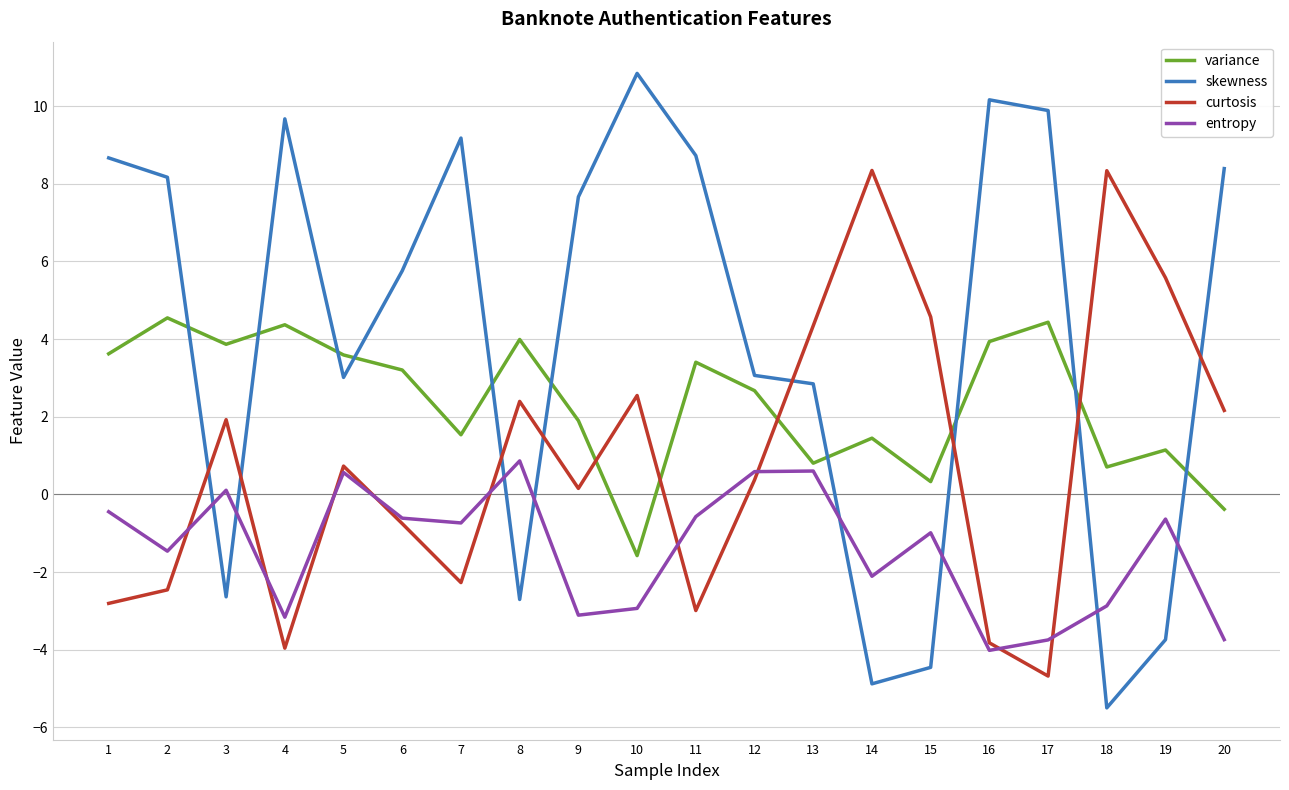

How many times do curtosis and entropy cross each other?

9